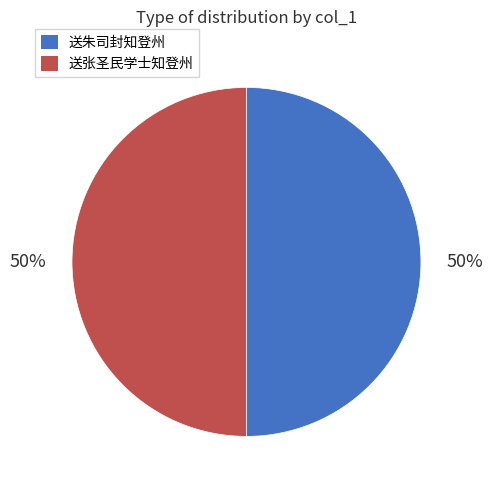

Do 送朱司封知登州 and 送张圣民学士知登州 together represent more than half of the pie?

Yes